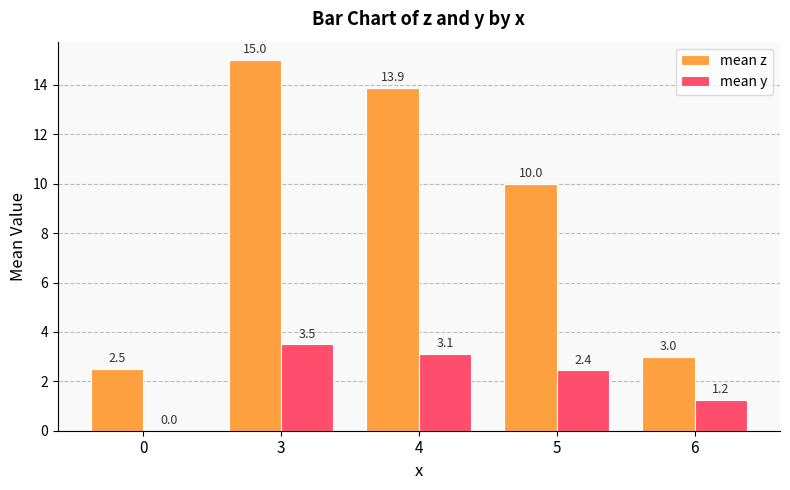

Which label corresponds to the largest value in the chart?

3